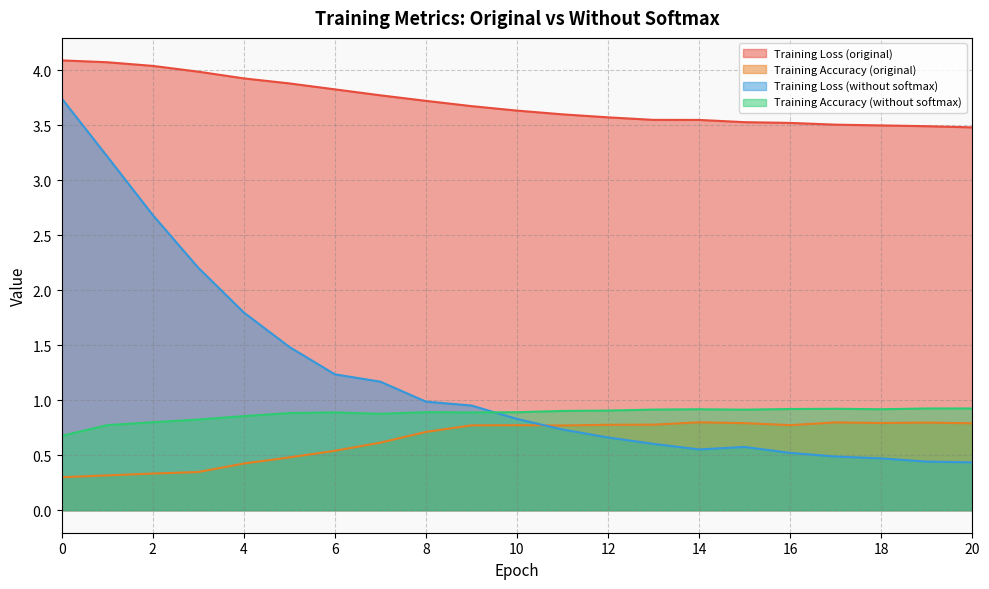

Reading left to right, extract all data points from this chart.

Training Loss (original): 4.1	4.1	4.0	4.0	3.9	3.9	3.8	3.8	3.7	3.7	3.6	3.6	3.6	3.5	3.5	3.5	3.5	3.5	3.5	3.5	3.5
Training Accuracy (original): 0.3	0.3	0.3	0.3	0.4	0.5	0.5	0.6	0.7	0.8	0.8	0.8	0.8	0.8	0.8	0.8	0.8	0.8	0.8	0.8	0.8
Training Loss (without softmax): 3.7	3.2	2.7	2.2	1.8	1.5	1.2	1.2	1.0	1.0	0.8	0.7	0.7	0.6	0.6	0.6	0.5	0.5	0.5	0.4	0.4
Training Accuracy (without softmax): 0.7	0.8	0.8	0.8	0.9	0.9	0.9	0.9	0.9	0.9	0.9	0.9	0.9	0.9	0.9	0.9	0.9	0.9	0.9	0.9	0.9